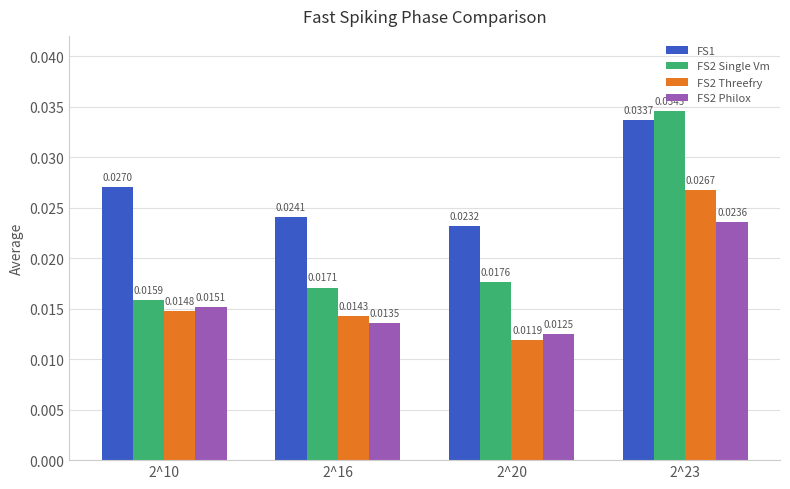

How many bars are there in total?

16